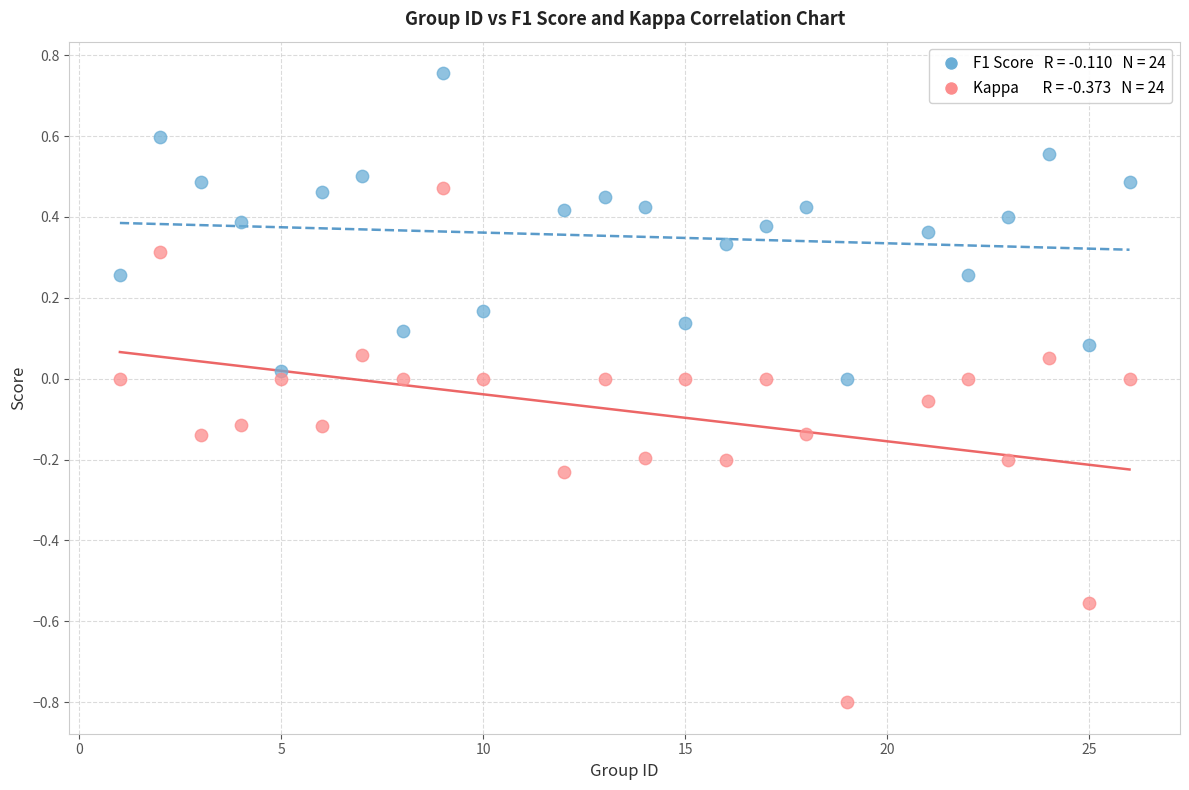

Across all data points, what is the range of Y values (max minus min)?

1.6